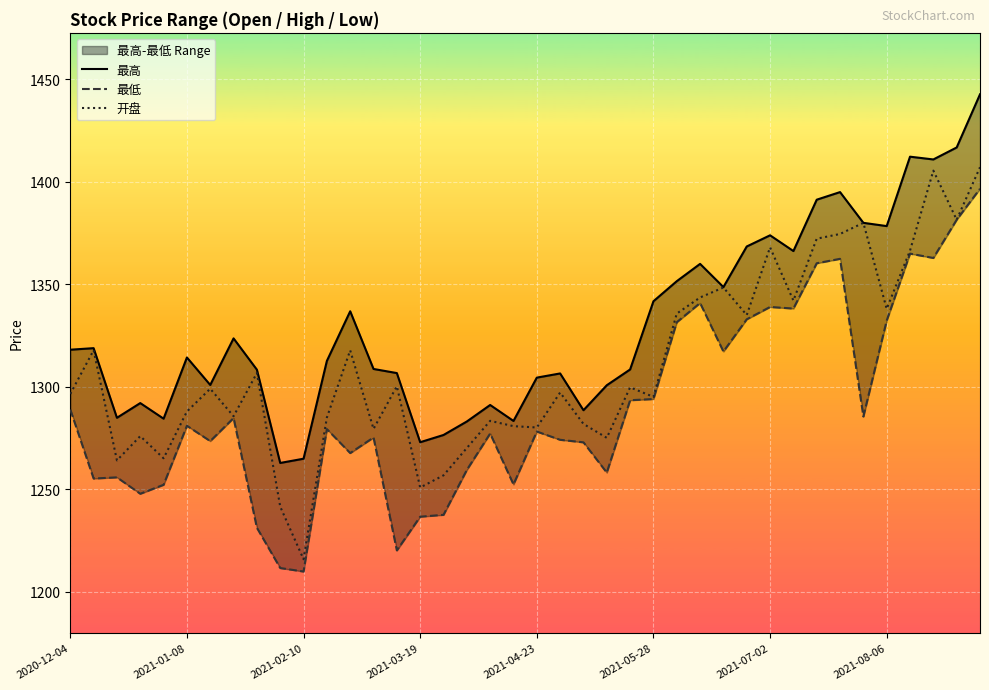

Which category has the lowest value in the 开盘 series?

2021-02-10